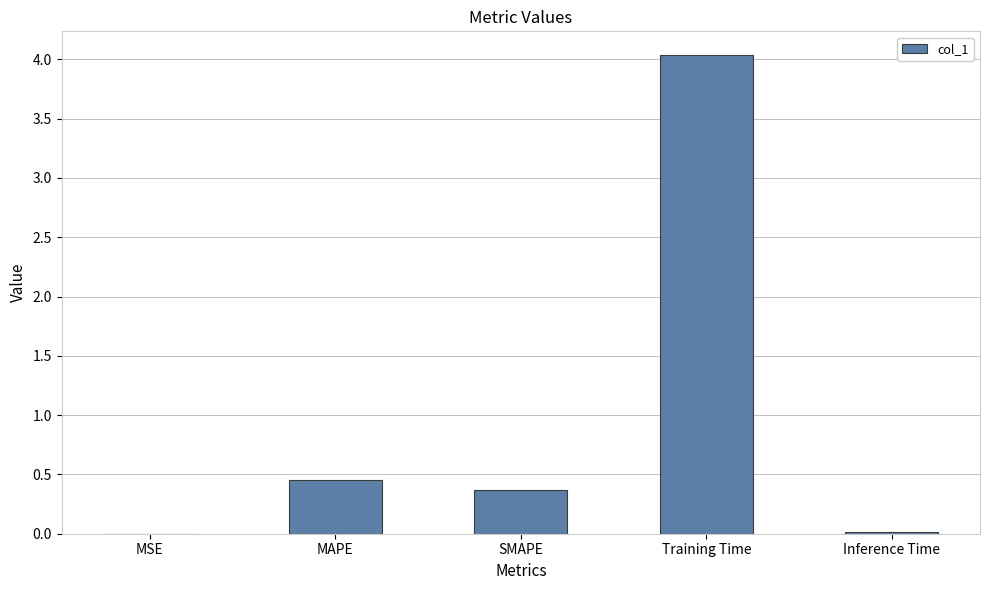

What is the maximum value shown in the chart?

4.0